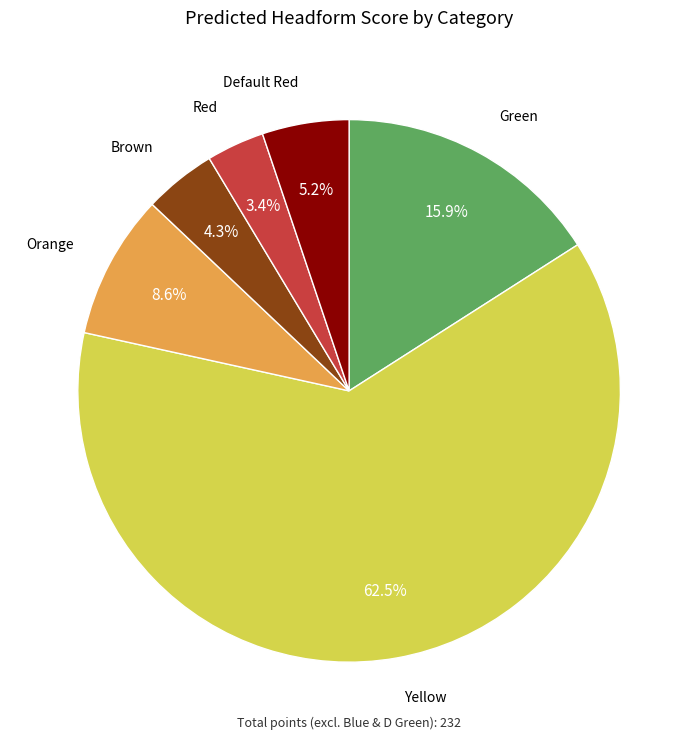

Does any single category account for the majority?

Yes